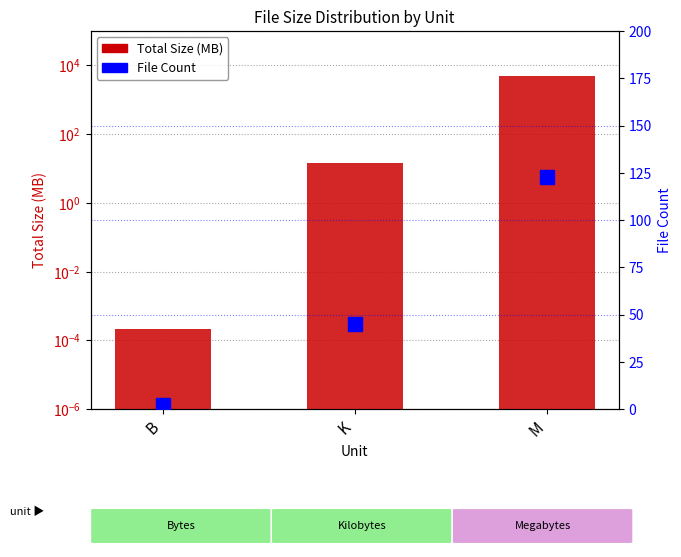

What is the difference between the File Count values at K and M?

78.0